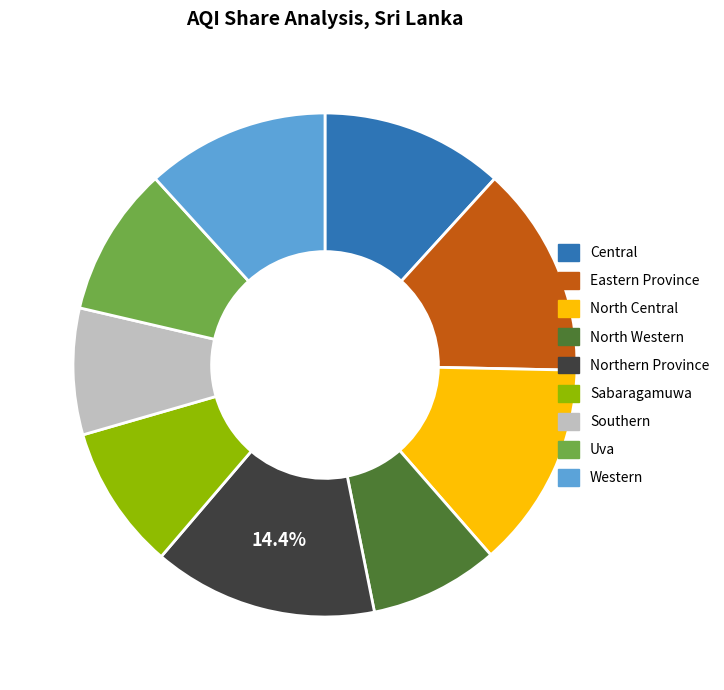

What is the ratio of the value at Eastern Province to the value at Central?

1.2